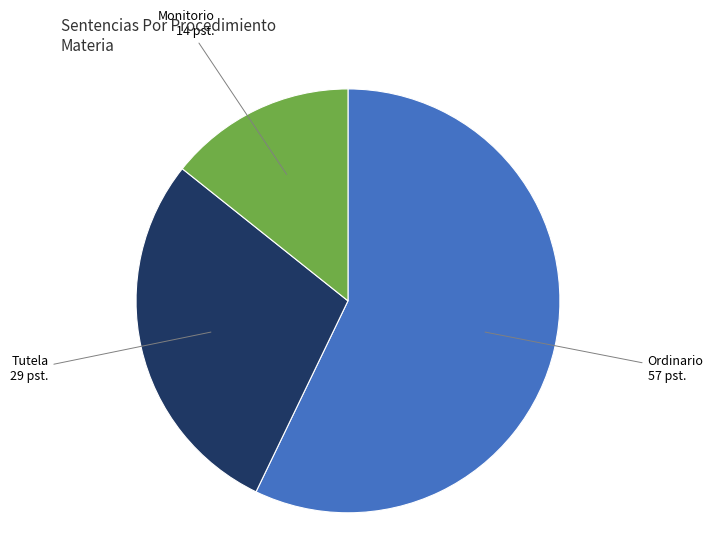

Between Monitorio and Ordinario, which is larger?

Ordinario